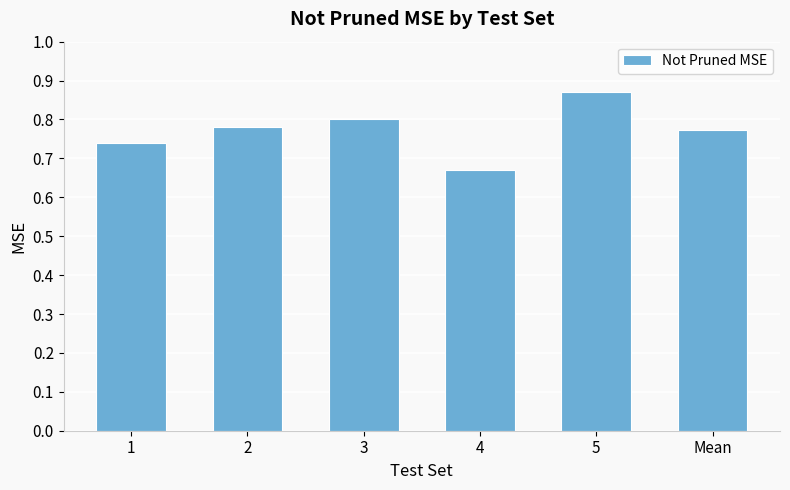

What is the sum of the values at 1 and 5?

1.6